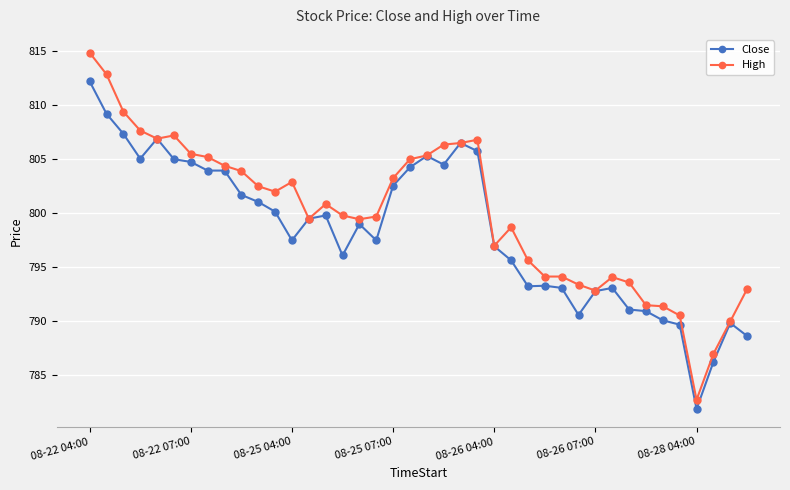

Which series has the largest total across all categories?

High